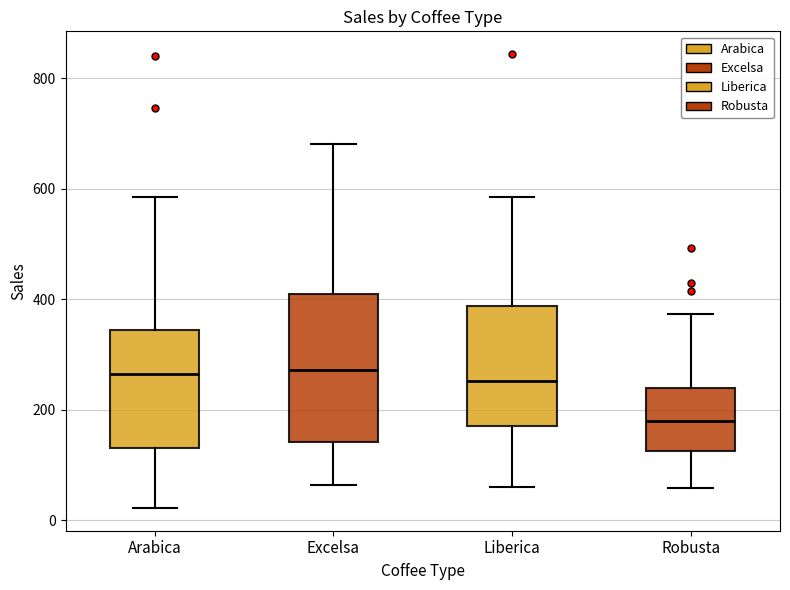

Reading left to right, transcribe this box plot: for each box, give where its median line is, the range the box spans, and where its two whiskers end, as read against the y-axis. The values are not printed on the chart, so give them approximately, as read against the axis.

Arabica: median 260, box 140 to 340, whiskers 20 to 580
Excelsa: median 280, box 140 to 400, whiskers 60 to 680
Liberica: median 260, box 180 to 380, whiskers 60 to 580
Robusta: median 180, box 120 to 240, whiskers 60 to 380